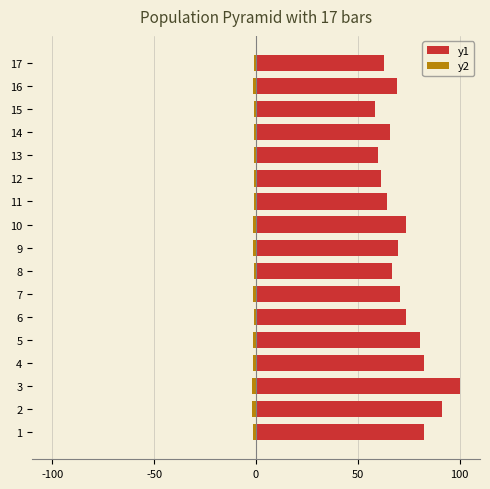

Reading left to right, transcribe all the data shown in this chart.

y1: 82.4	91.2	100.0	82.4	80.3	73.5	70.8	66.7	69.7	73.6	64.2	61.4	60.0	65.9	58.2	69.3	62.9
y2: -1.5	-1.9	-2.1	-1.4	-1.5	-0.9	-1.3	-1.2	-1.3	-1.3	-0.9	-1.0	-1.1	-1.2	-1.2	-1.3	-1.2